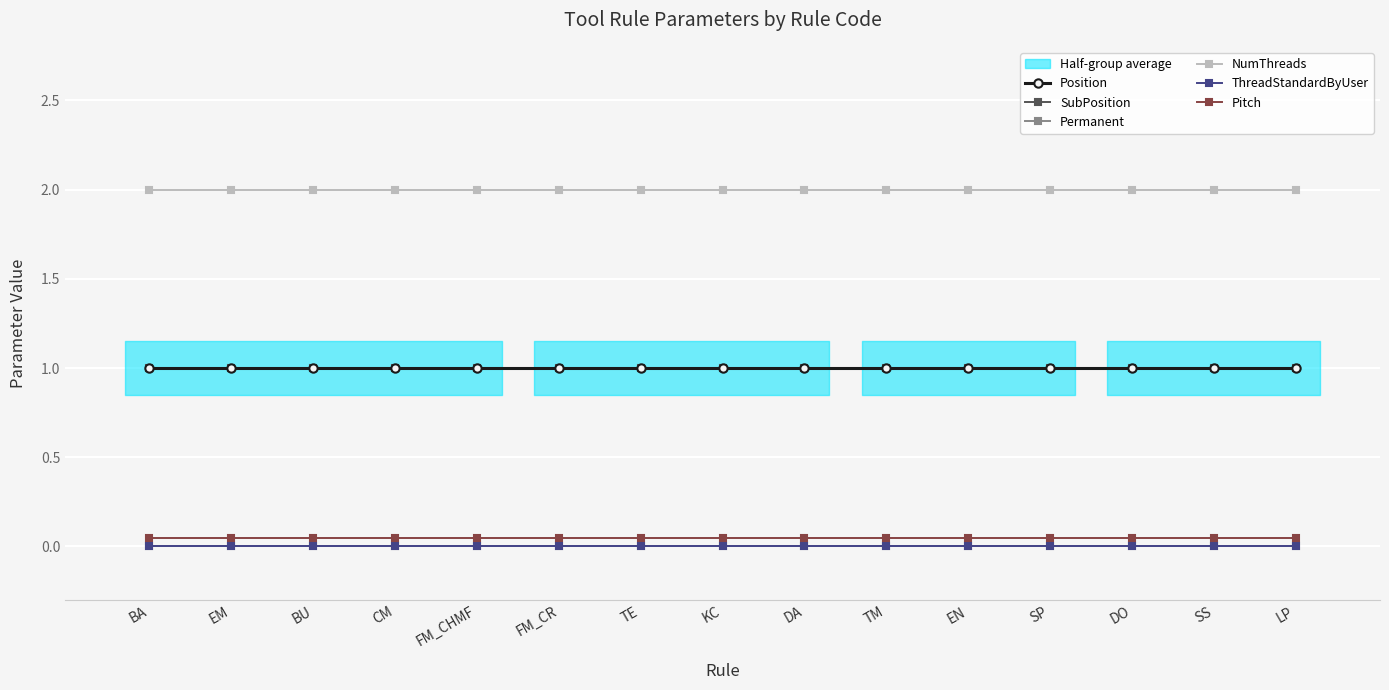

Reading right to left, what are all the values shown in this chart?

Position: LP=1.0	SS=1.0	DO=1.0	SP=1.0	EN=1.0	TM=1.0	DA=1.0	KC=1.0	TE=1.0	FM_CR=1.0	FM_CHMF=1.0	CM=1.0	BU=1.0	EM=1.0	BA=1.0
SubPosition: LP=1.0	SS=1.0	DO=1.0	SP=1.0	EN=1.0	TM=1.0	DA=1.0	KC=1.0	TE=1.0	FM_CR=1.0	FM_CHMF=1.0	CM=1.0	BU=1.0	EM=1.0	BA=1.0
Permanent: LP=0.0	SS=0.0	DO=0.0	SP=0.0	EN=0.0	TM=0.0	DA=0.0	KC=0.0	TE=0.0	FM_CR=0.0	FM_CHMF=0.0	CM=0.0	BU=0.0	EM=0.0	BA=0.0
NumThreads: LP=2.0	SS=2.0	DO=2.0	SP=2.0	EN=2.0	TM=2.0	DA=2.0	KC=2.0	TE=2.0	FM_CR=2.0	FM_CHMF=2.0	CM=2.0	BU=2.0	EM=2.0	BA=2.0
ThreadStandardByUser: LP=0.0	SS=0.0	DO=0.0	SP=0.0	EN=0.0	TM=0.0	DA=0.0	KC=0.0	TE=0.0	FM_CR=0.0	FM_CHMF=0.0	CM=0.0	BU=0.0	EM=0.0	BA=0.0
Pitch: LP=0.1	SS=0.1	DO=0.1	SP=0.1	EN=0.1	TM=0.1	DA=0.1	KC=0.1	TE=0.1	FM_CR=0.1	FM_CHMF=0.1	CM=0.1	BU=0.1	EM=0.1	BA=0.1